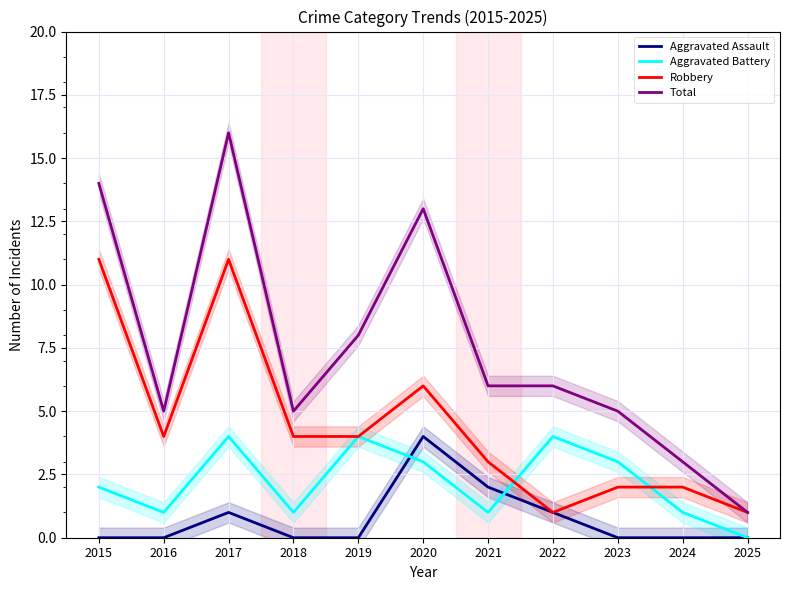

Is this an area chart (filled region under the line)?

No